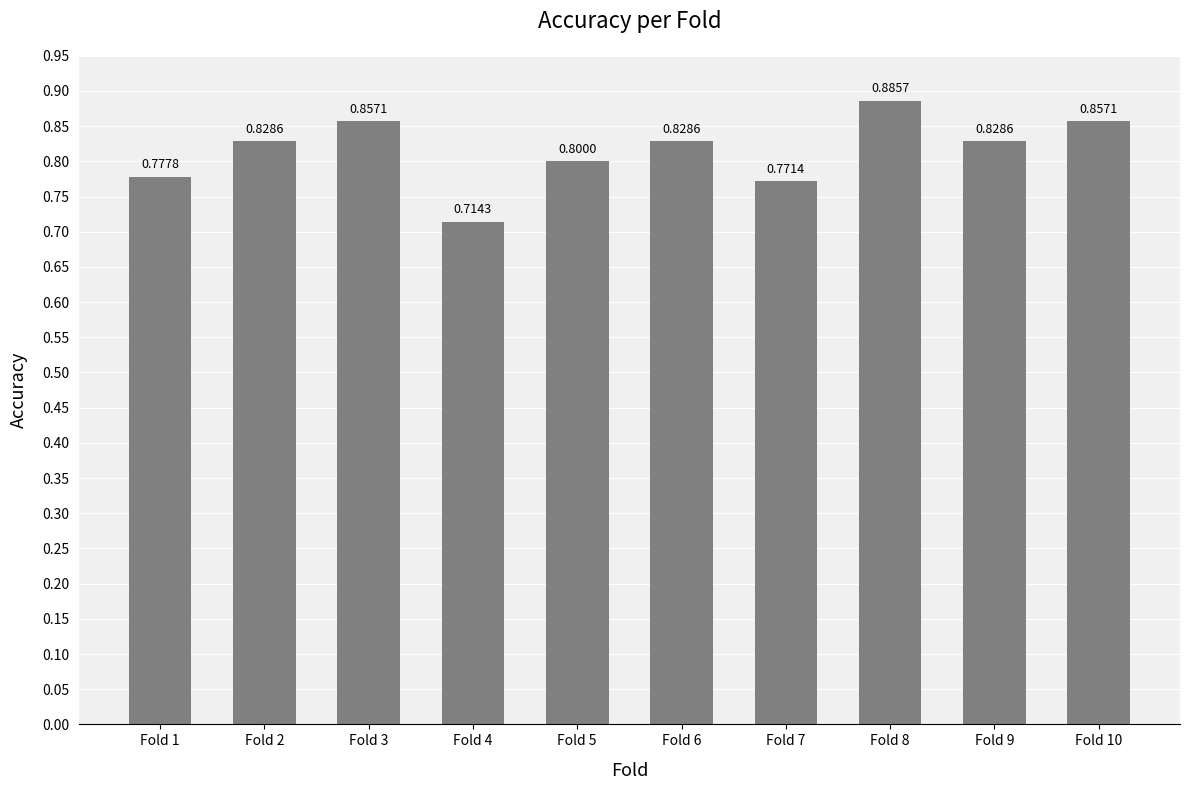

Between Fold 6 and Fold 10, which is larger?

Fold 10